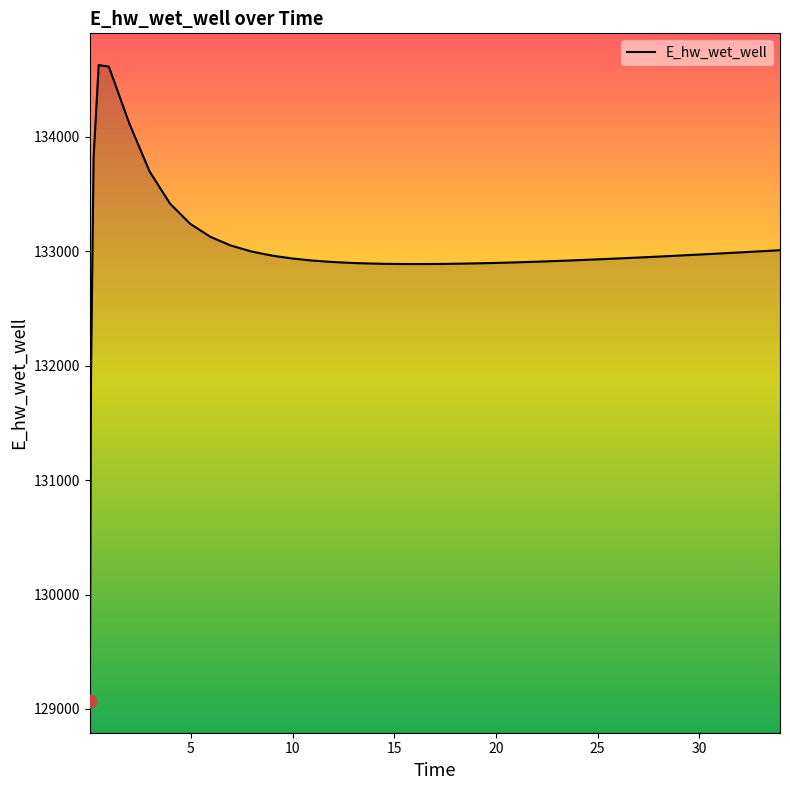

What is the maximum value shown in the chart?

134628.0